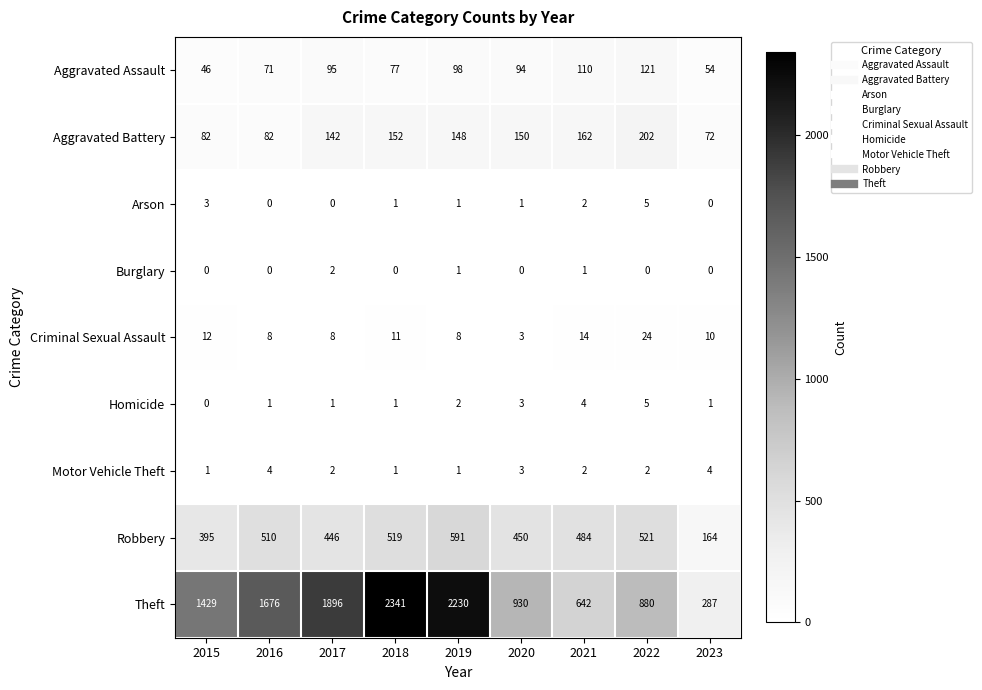

The value of Criminal Sexual Assault at 2019 is 8. True or false?

True